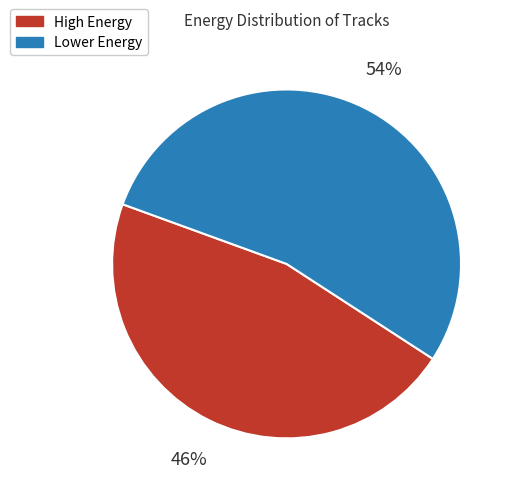

To the nearest percent, what is the average slice percentage?

50%